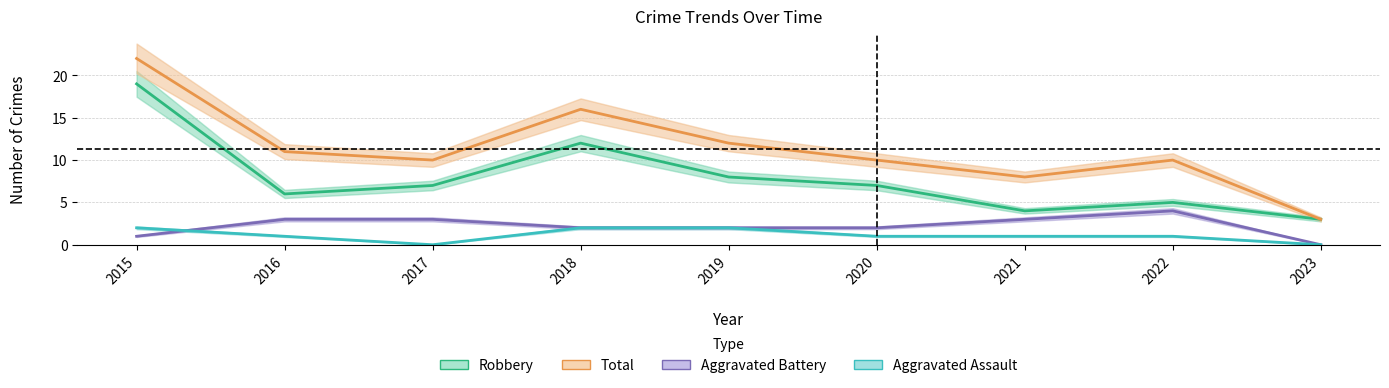

Reading left to right, list all the values displayed in this chart.

Robbery: 19	6	7	12	8	7	4	5	3
Total: 22	11	10	16	12	10	8	10	3
Aggravated Battery: 1	3	3	2	2	2	3	4	0
Aggravated Assault: 2	1	0	2	2	1	1	1	0